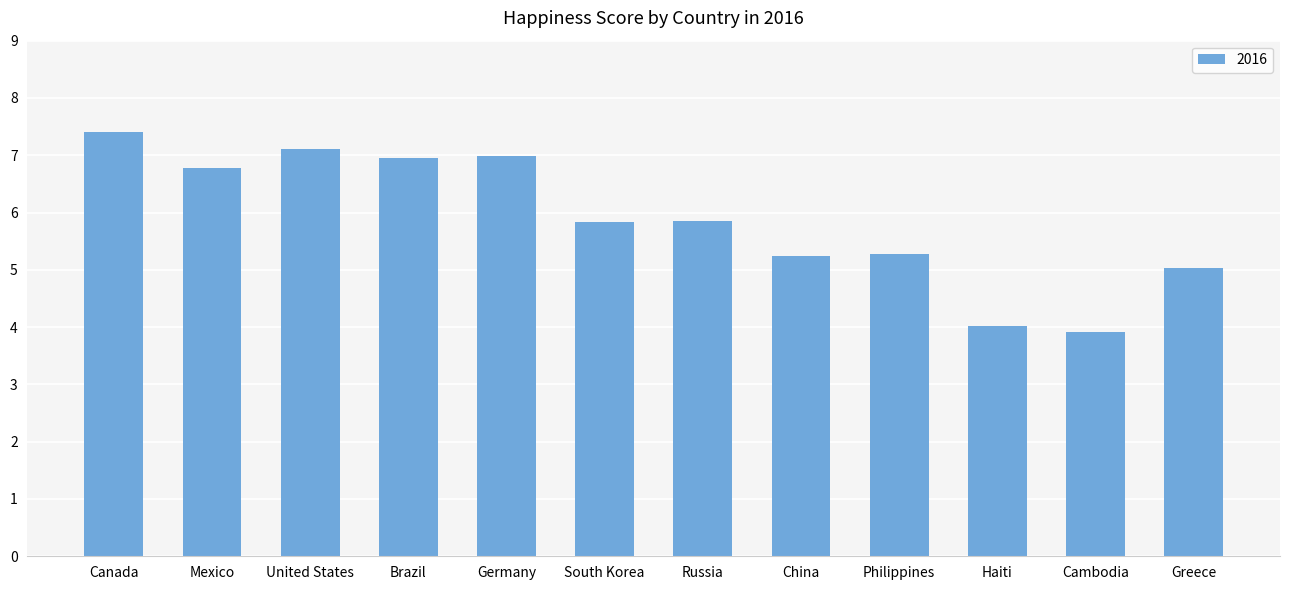

Is it true that the value at Greece is 5.0?

True